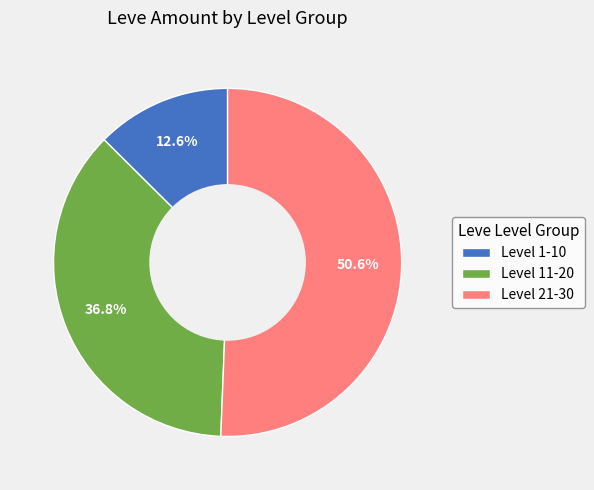

What portion of the pie excludes Level 21-30?

49.4%